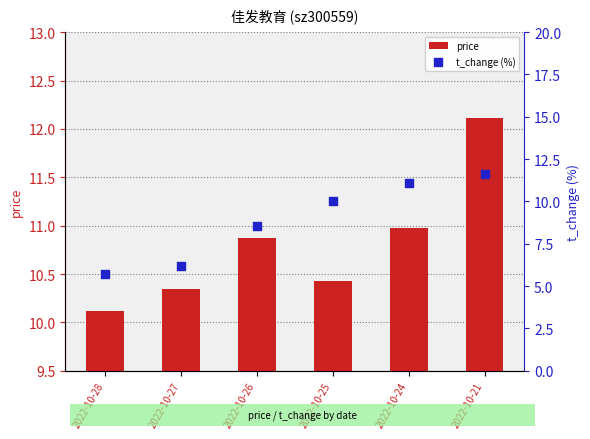

Is the value of price at 2022-10-24 greater than the value of t_change (%) at 2022-10-24?

No